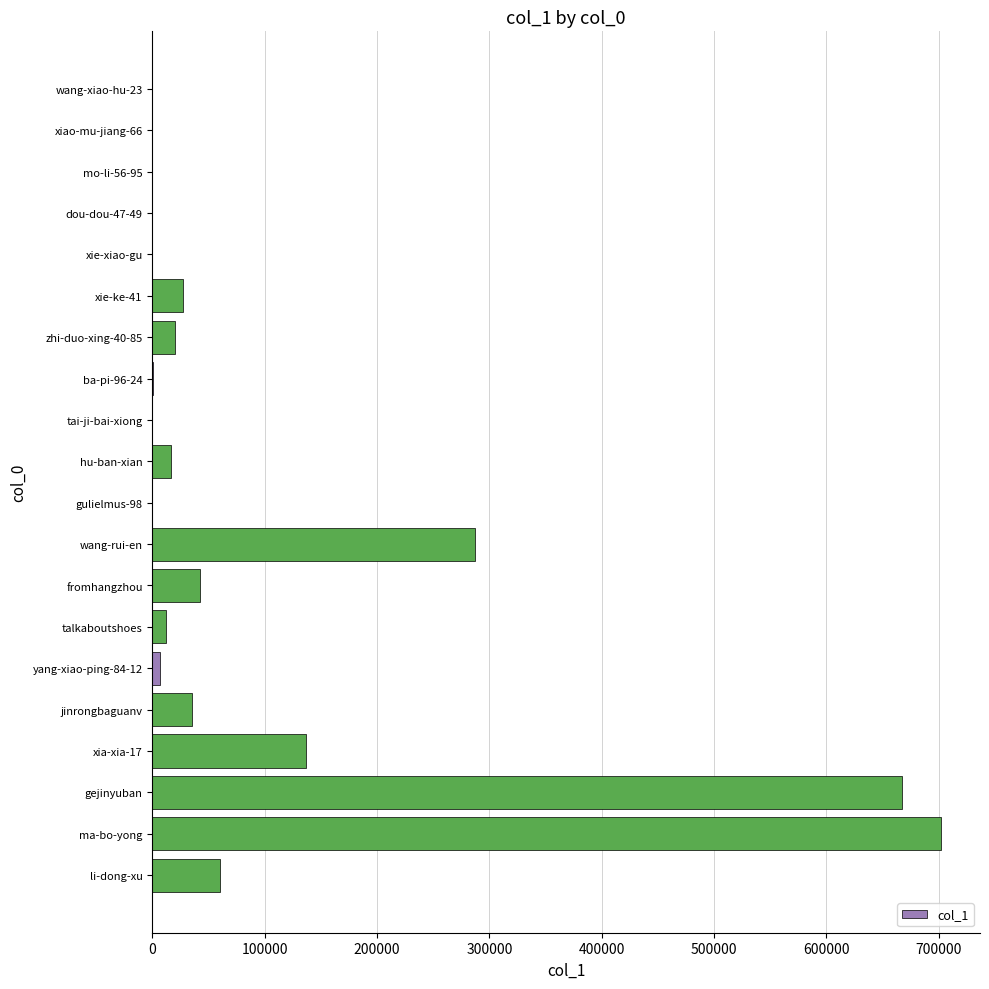

Is it true that the value at li-dong-xu is 60415?

True